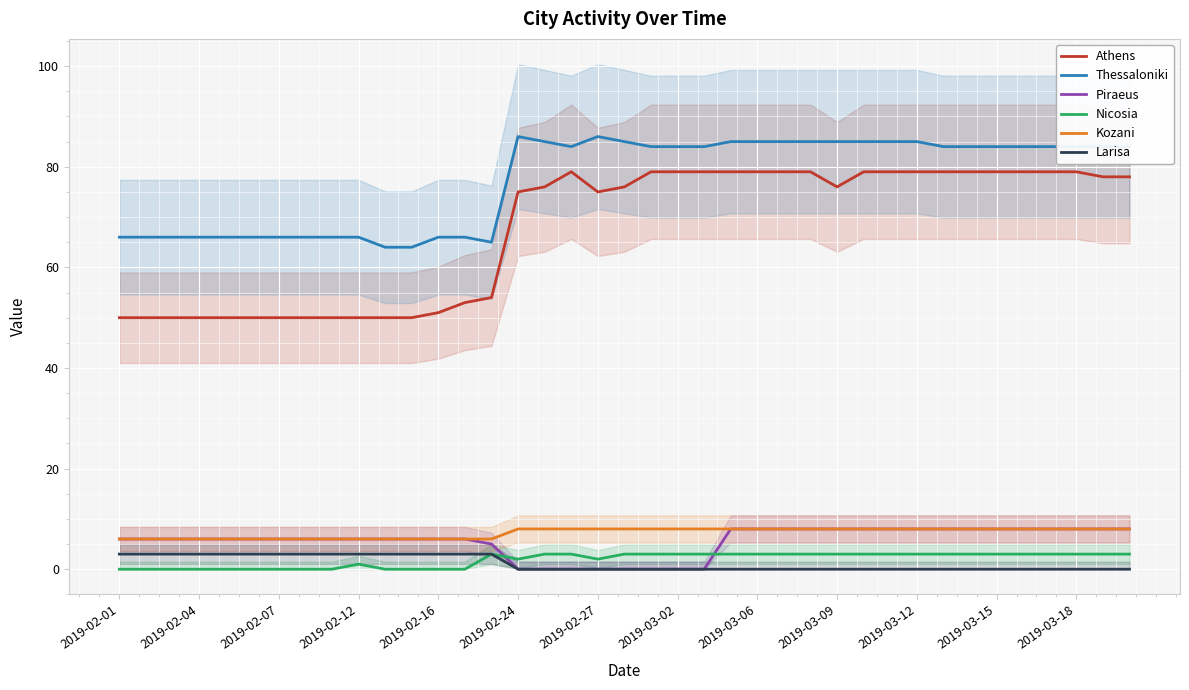

What are all the series names shown in the legend?

Athens, Thessaloniki, Piraeus, Nicosia, Kozani, Larisa